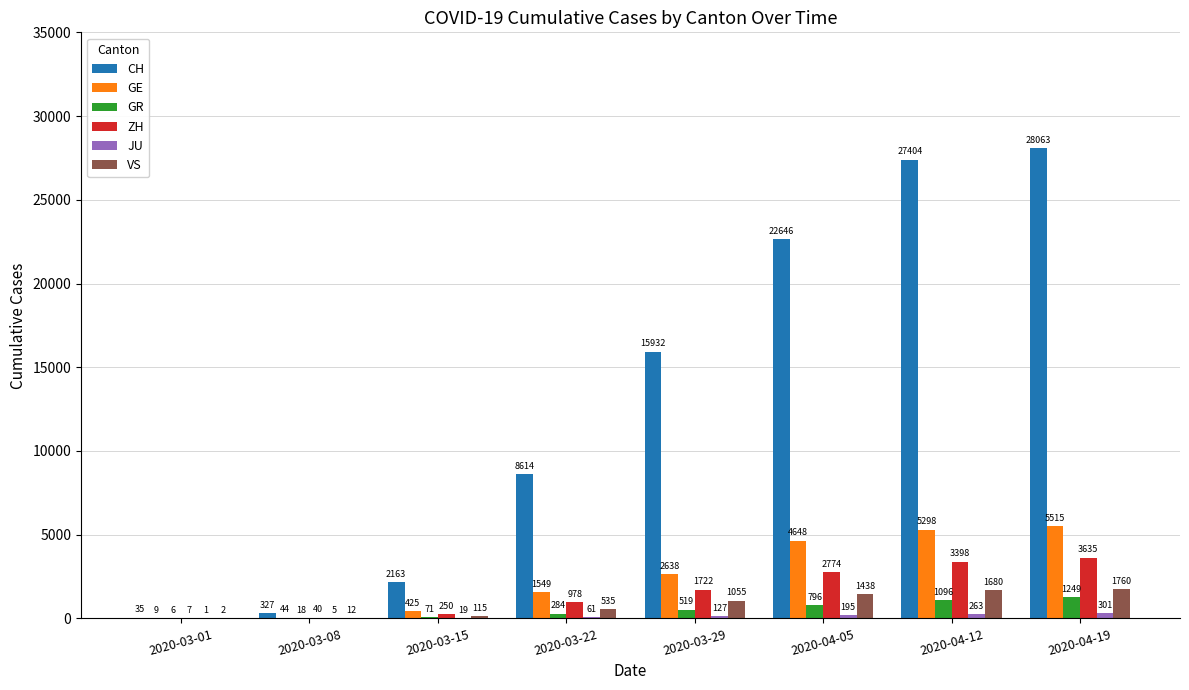

Read the GR value at 2020-03-15, to the nearest 10.

70